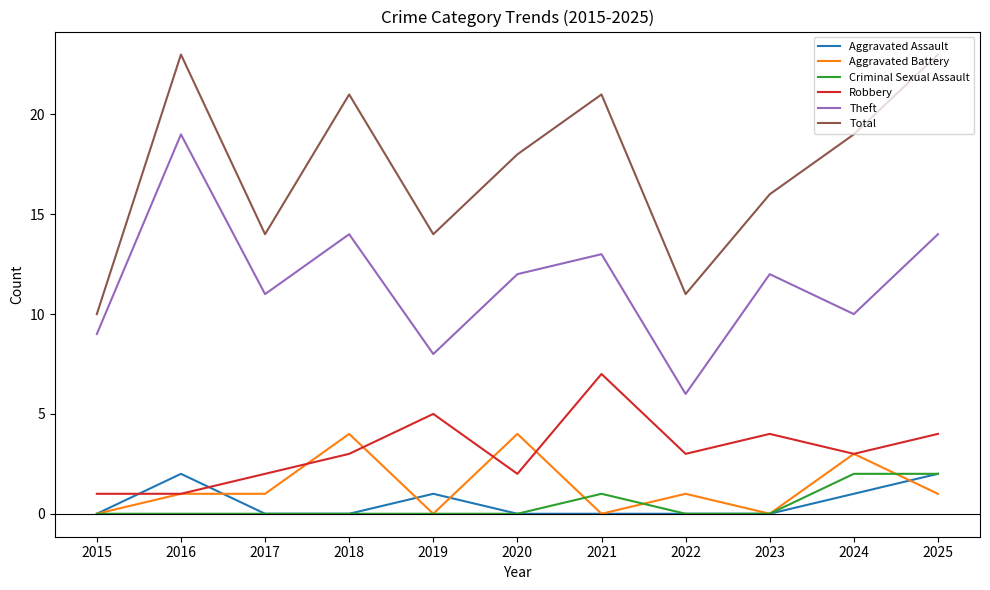

What is the lowest value of the Theft series?

6